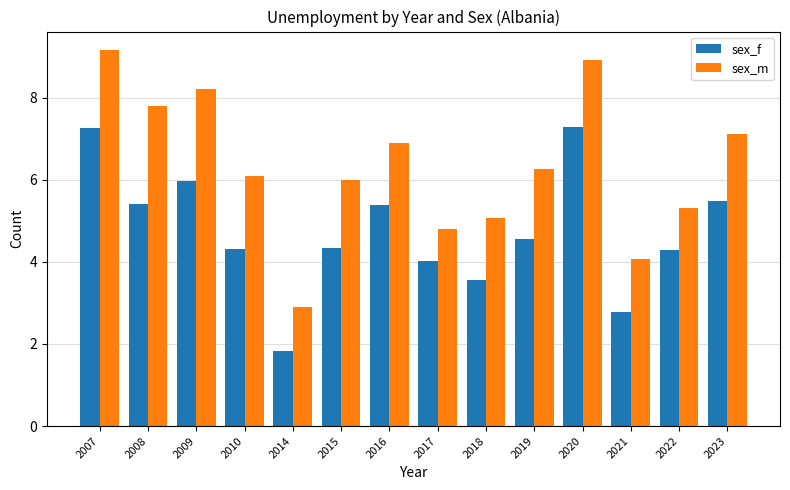

What is the maximum value for sex_f?

7.3